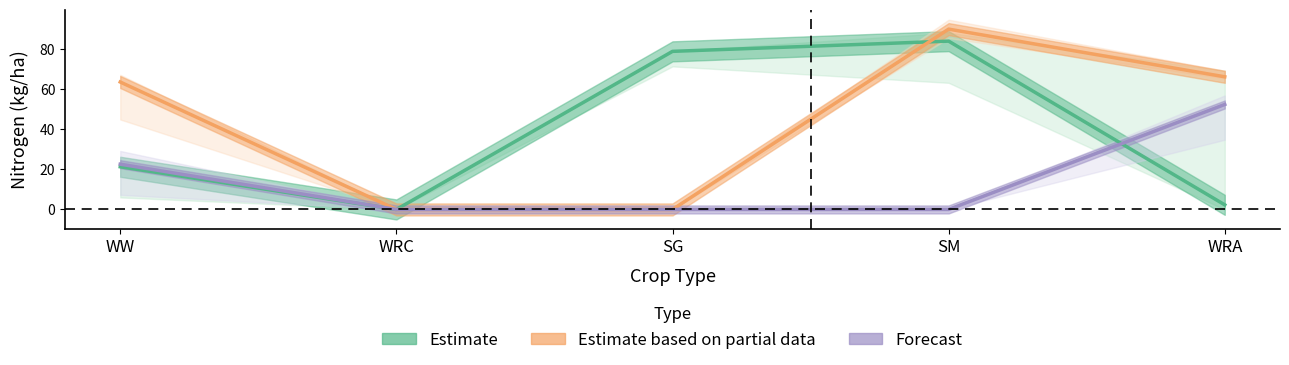

True or false: N3 mean (Forecast) and N2 mean (Partial) cross at least once.

False